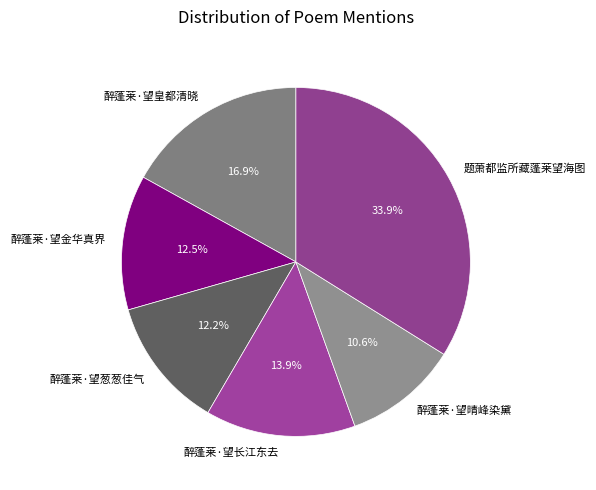

What is the ratio of the value at 醉蓬莱·望晴峰染黛 to the value at 醉蓬莱·望皇都清晓?

0.6